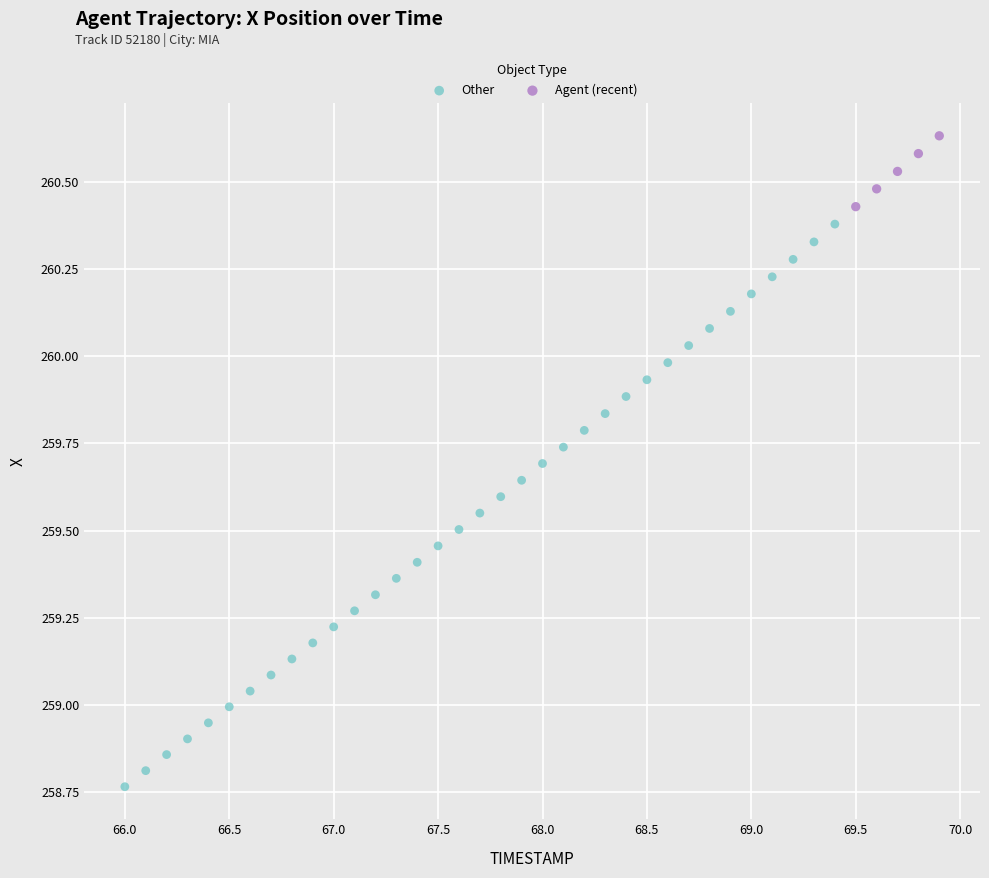

Which series reaches the maximum Y coordinate?

Agent (recent)